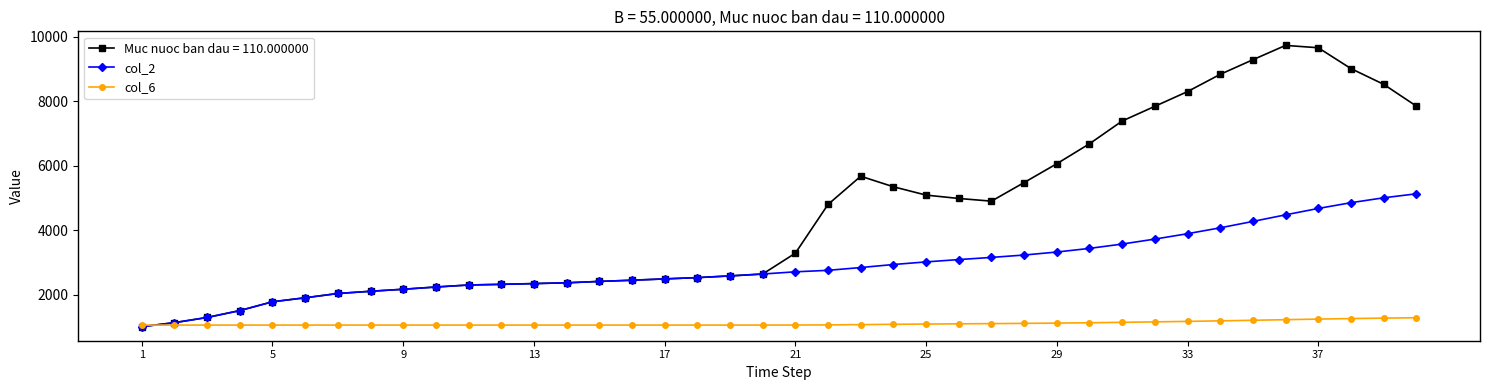

What are all the series names shown in the legend?

Muc nuoc ban dau = 110.000000, col_2, col_6